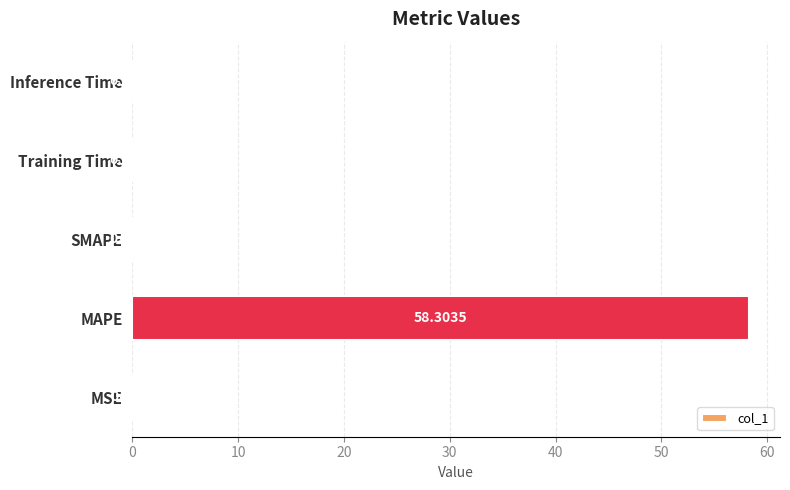

Which label corresponds to the largest value in the chart?

MAPE